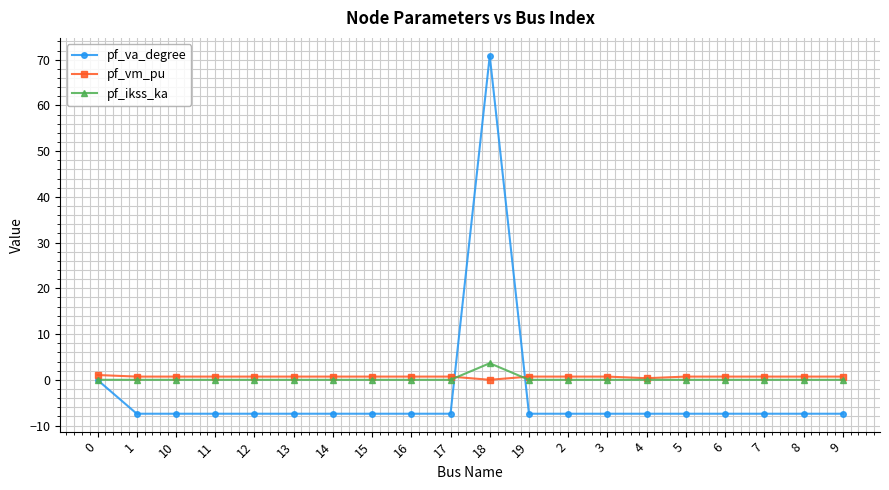

The value of pf_ikss_ka at 13 is 0.0. True or false?

True